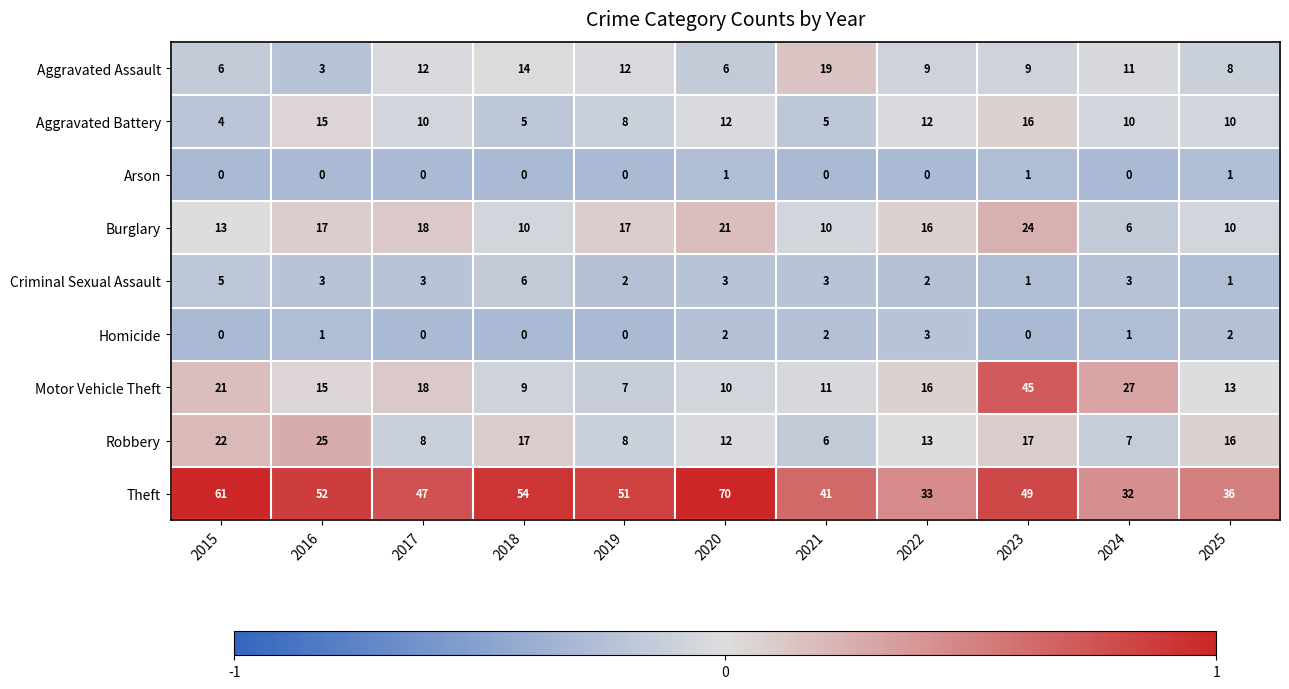

At how many categories does at least one series exceed 0?

11